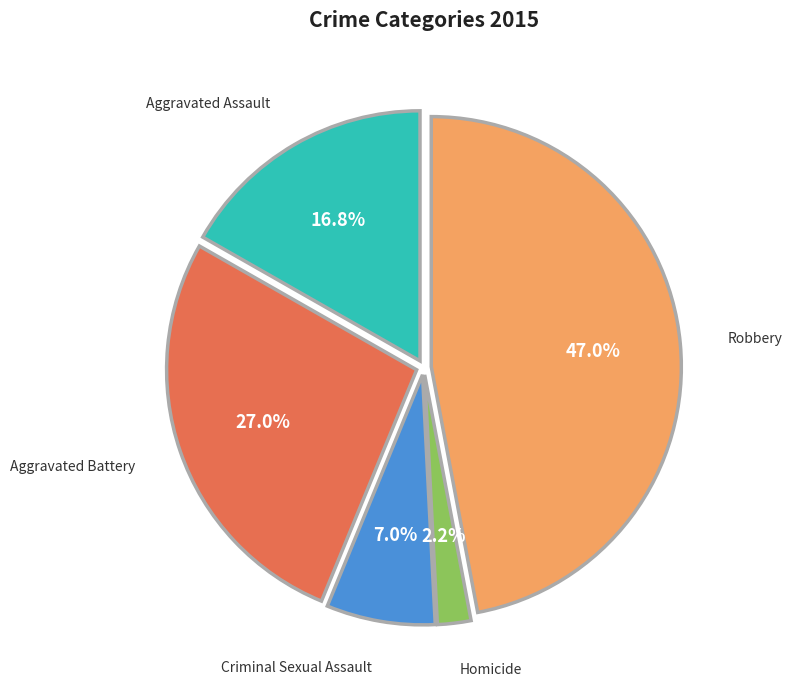

Does Criminal Sexual Assault represent more than half of the total?

No